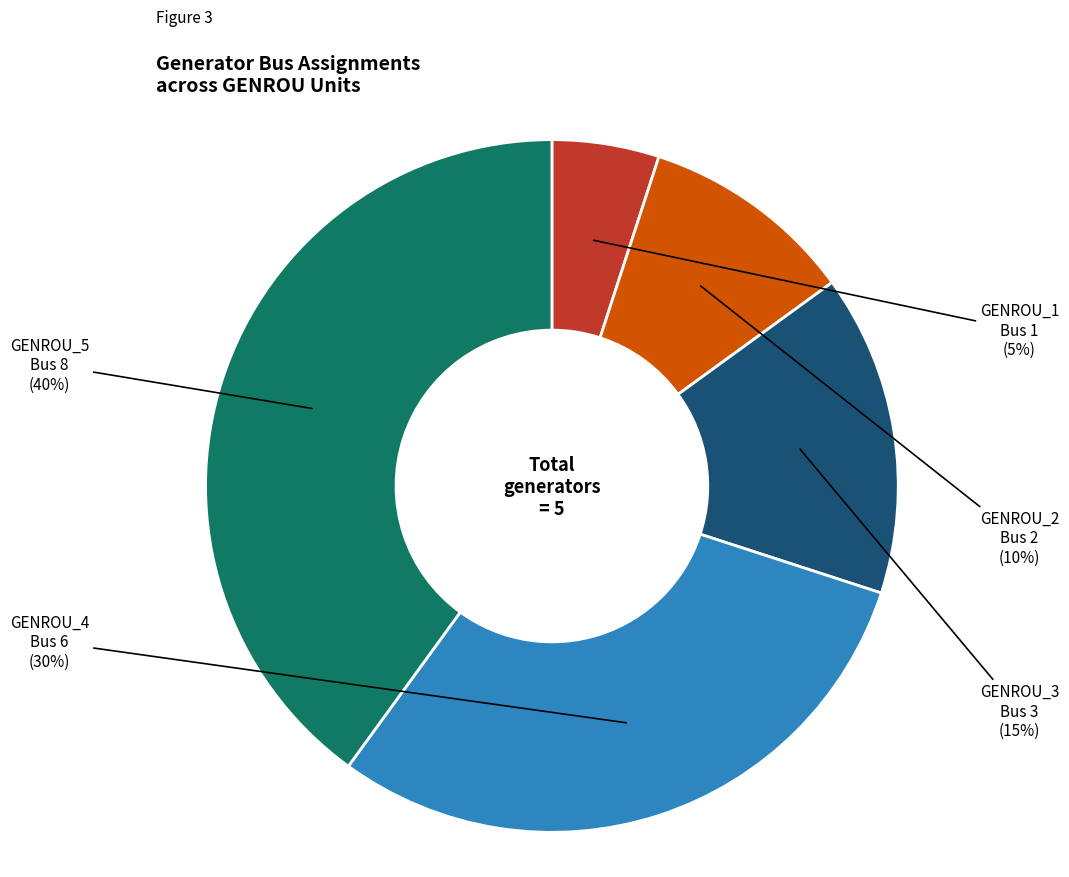

To the nearest percent, what is the average slice percentage?

20%